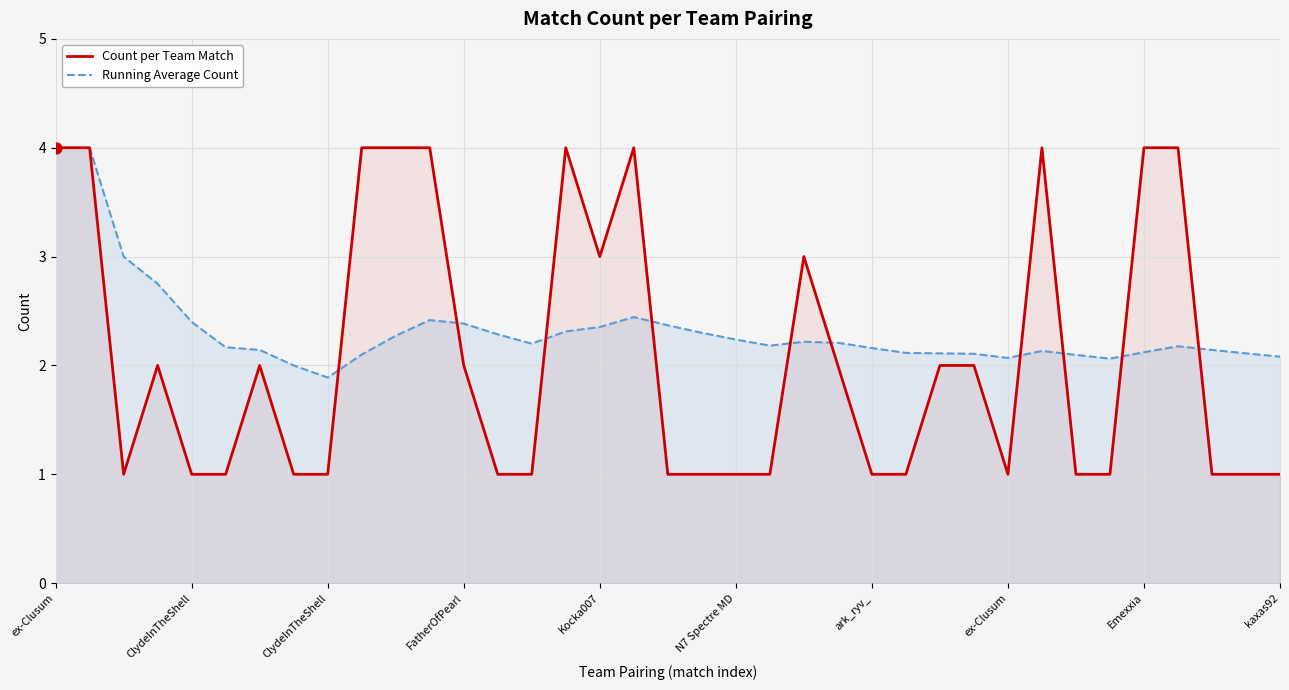

Which series contains the highest Y value?

Count per Team Match